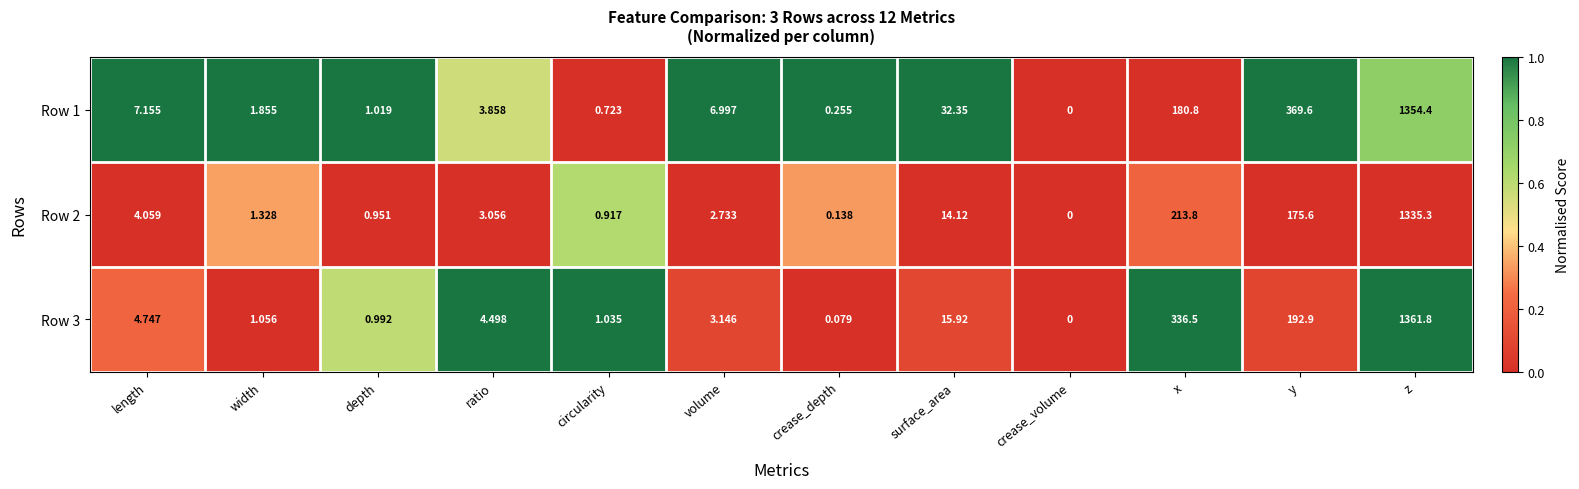

At which label does Row 1 reach its minimum?

crease_volume